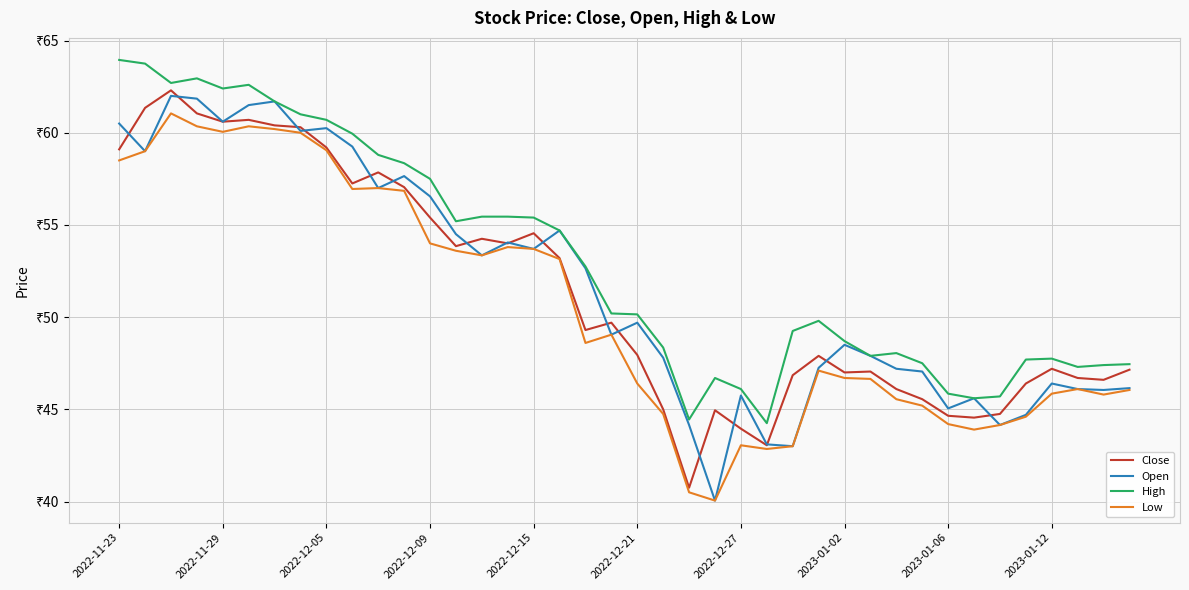

Does the chart display data point markers on the line(s)?

No